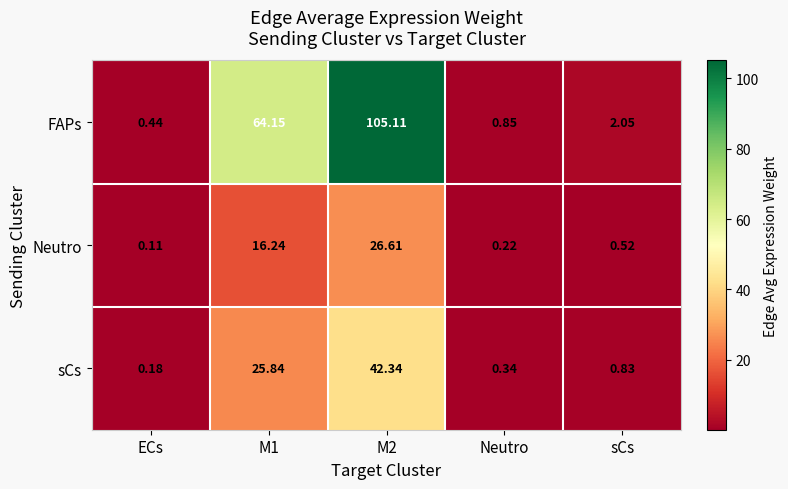

Is the value of Neutro at ECs greater than the value of FAPs at sCs?

No